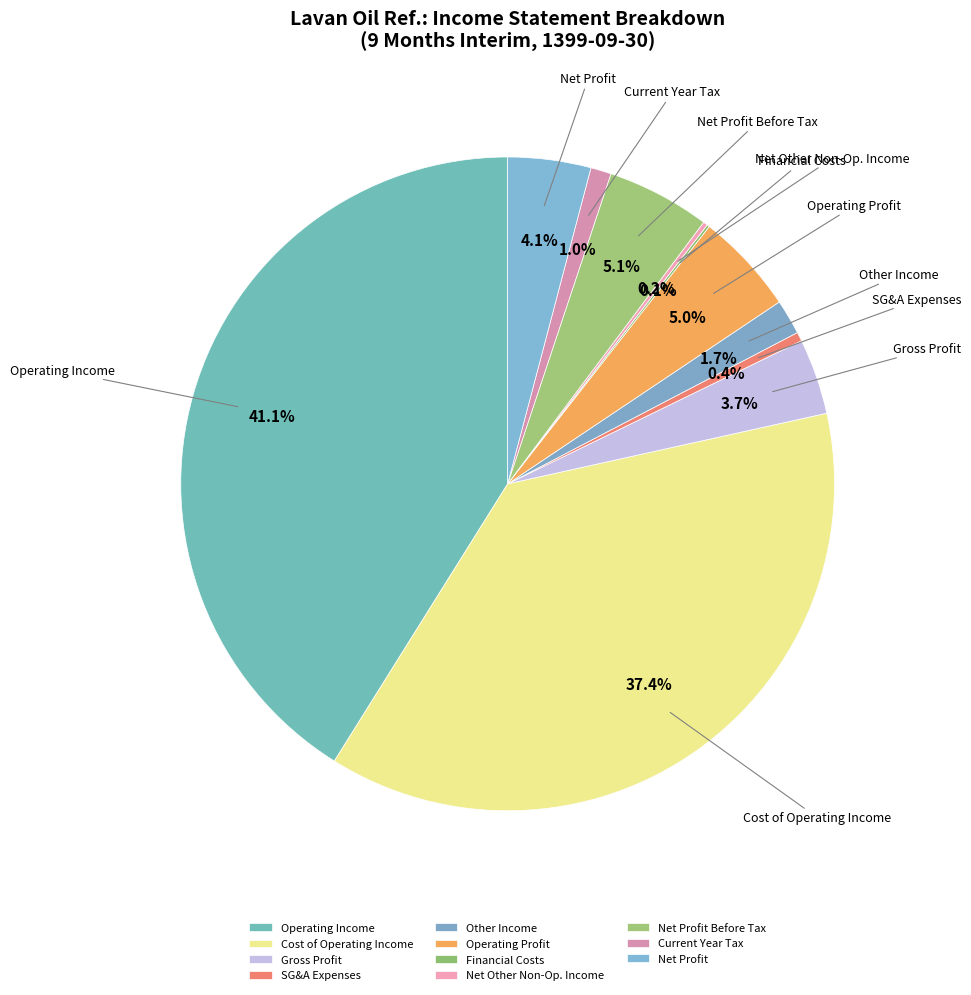

Approximately how many times larger is the value at Current Year Tax compared to SG&A Expenses?

2.3